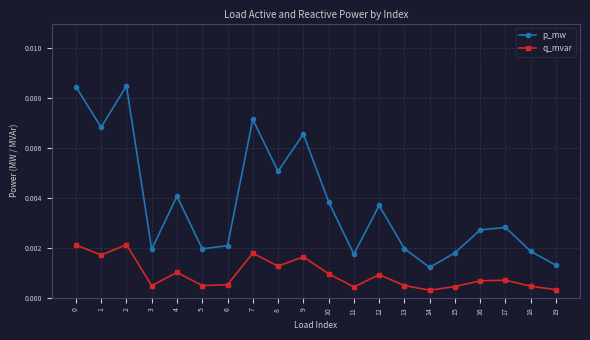

True or false: q_mvar and p_mw cross at least once.

False